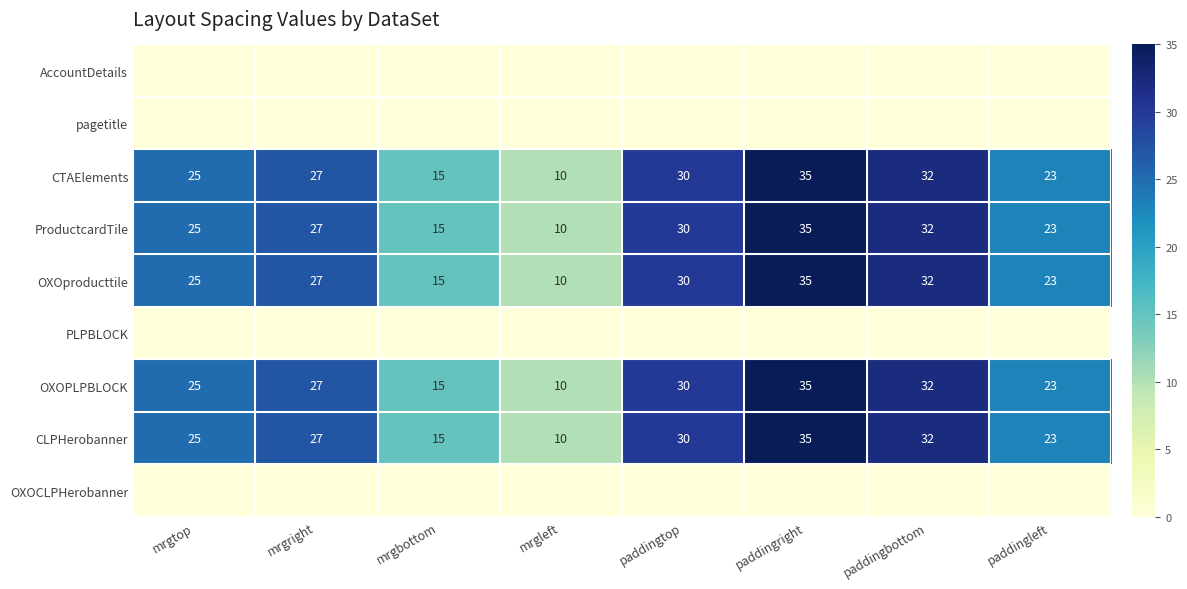

Which category has the highest value in the CLPHerobanner series?

paddingright